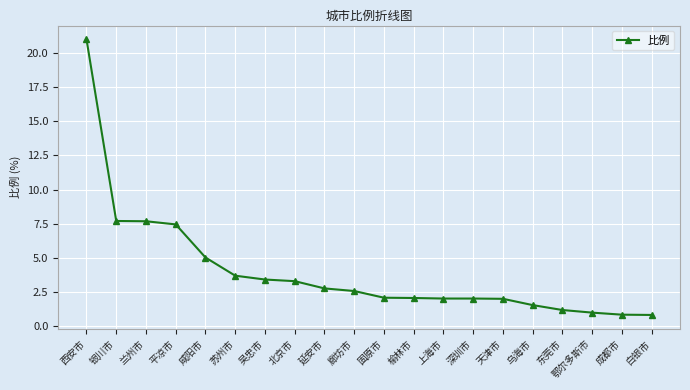

Count the number of categories in the chart.

20